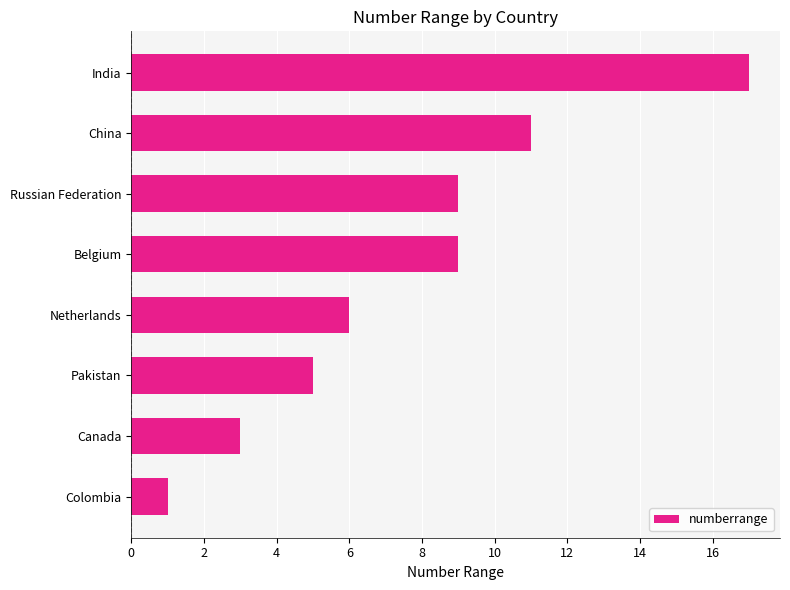

What is the change in value from Colombia to India?

+16